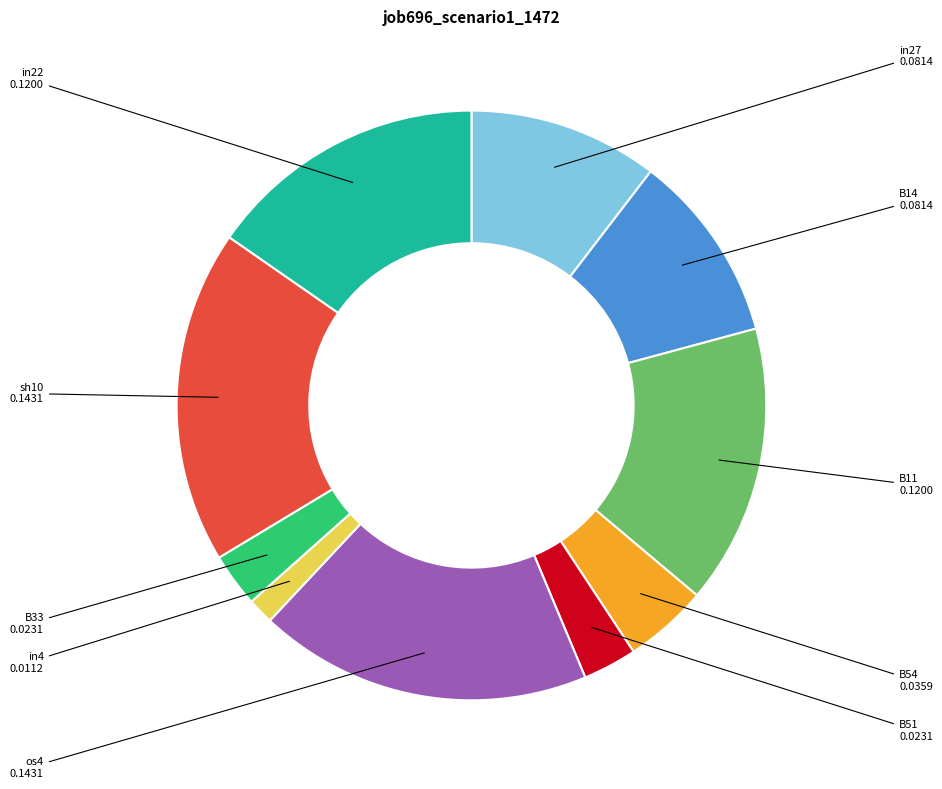

Is there any slice that represents more than half of the pie?

No